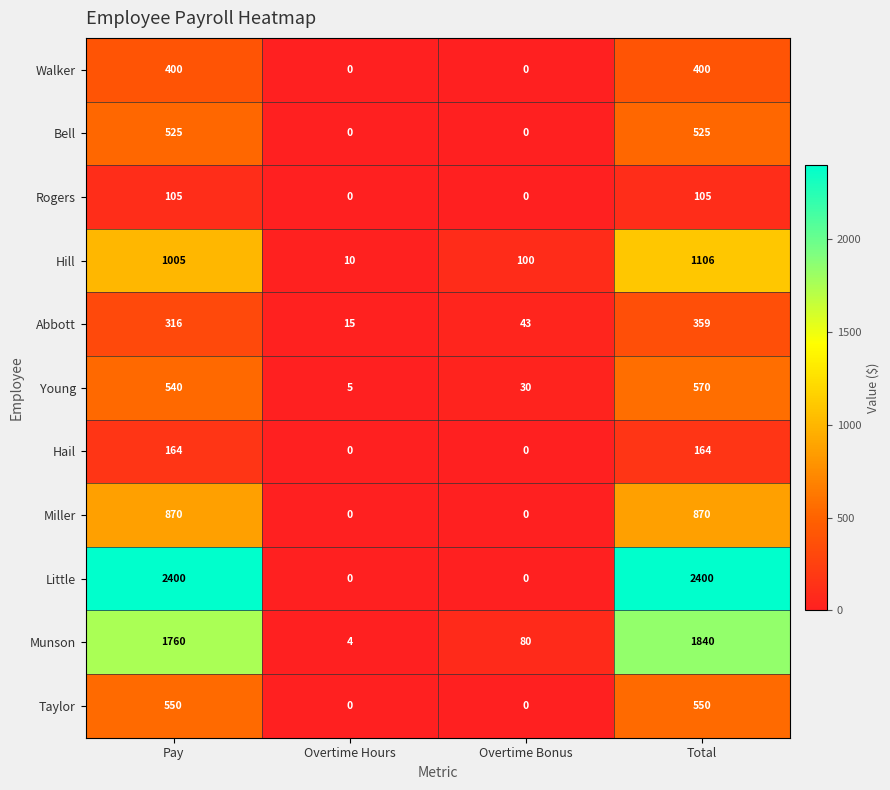

What is the maximum value for Taylor?

550